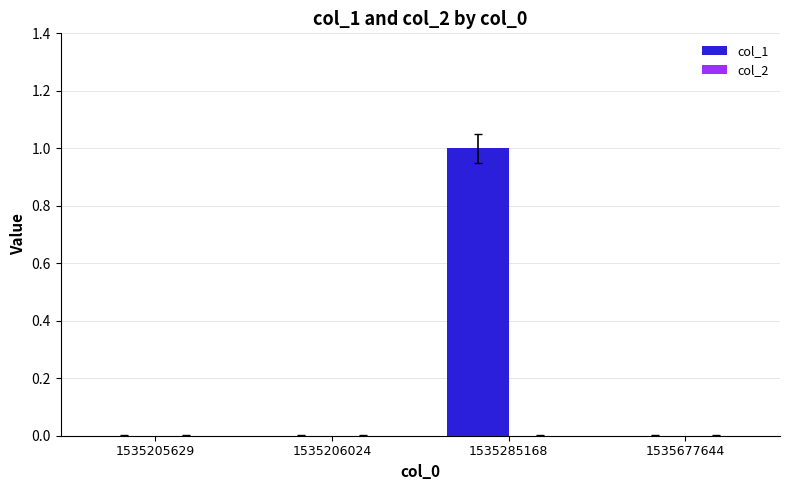

Which category has the highest value across all series?

1535285168